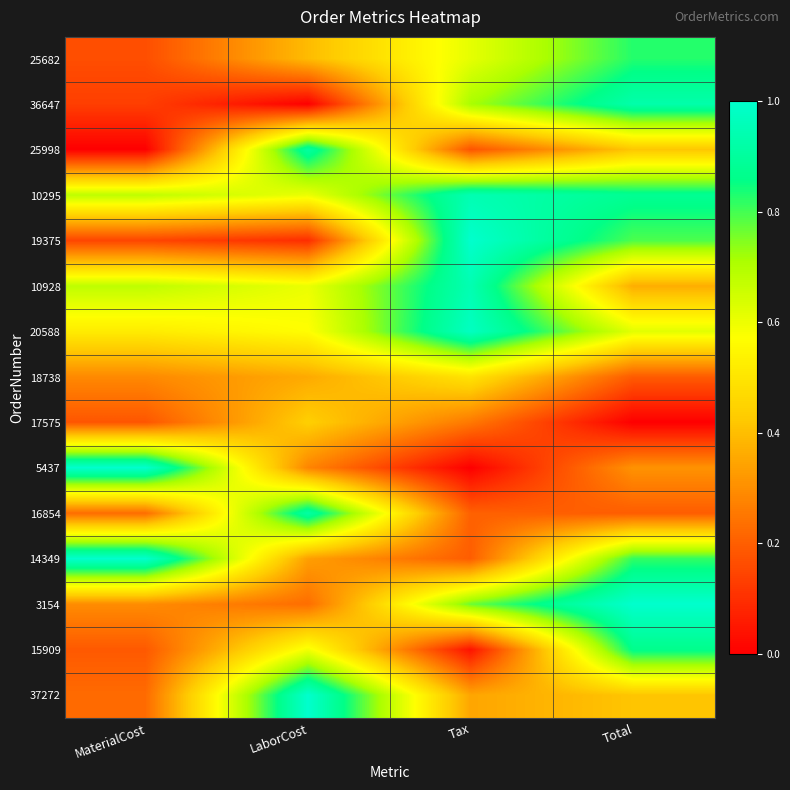

At how many categories does at least one series exceed 0?

4